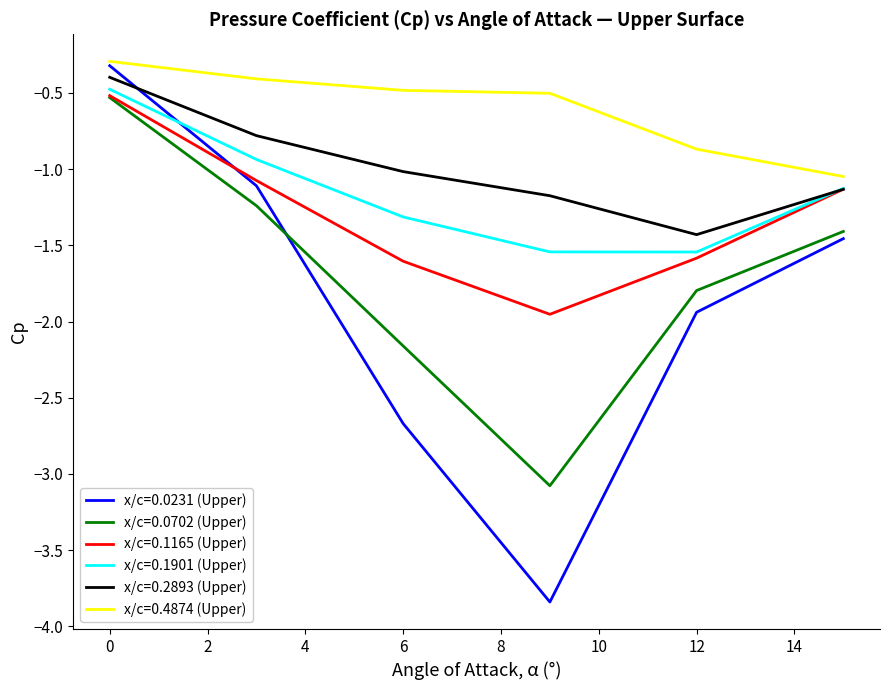

True or false: x/c=0.0702 (Upper) and x/c=0.4874 (Upper) intersect in this chart.

False